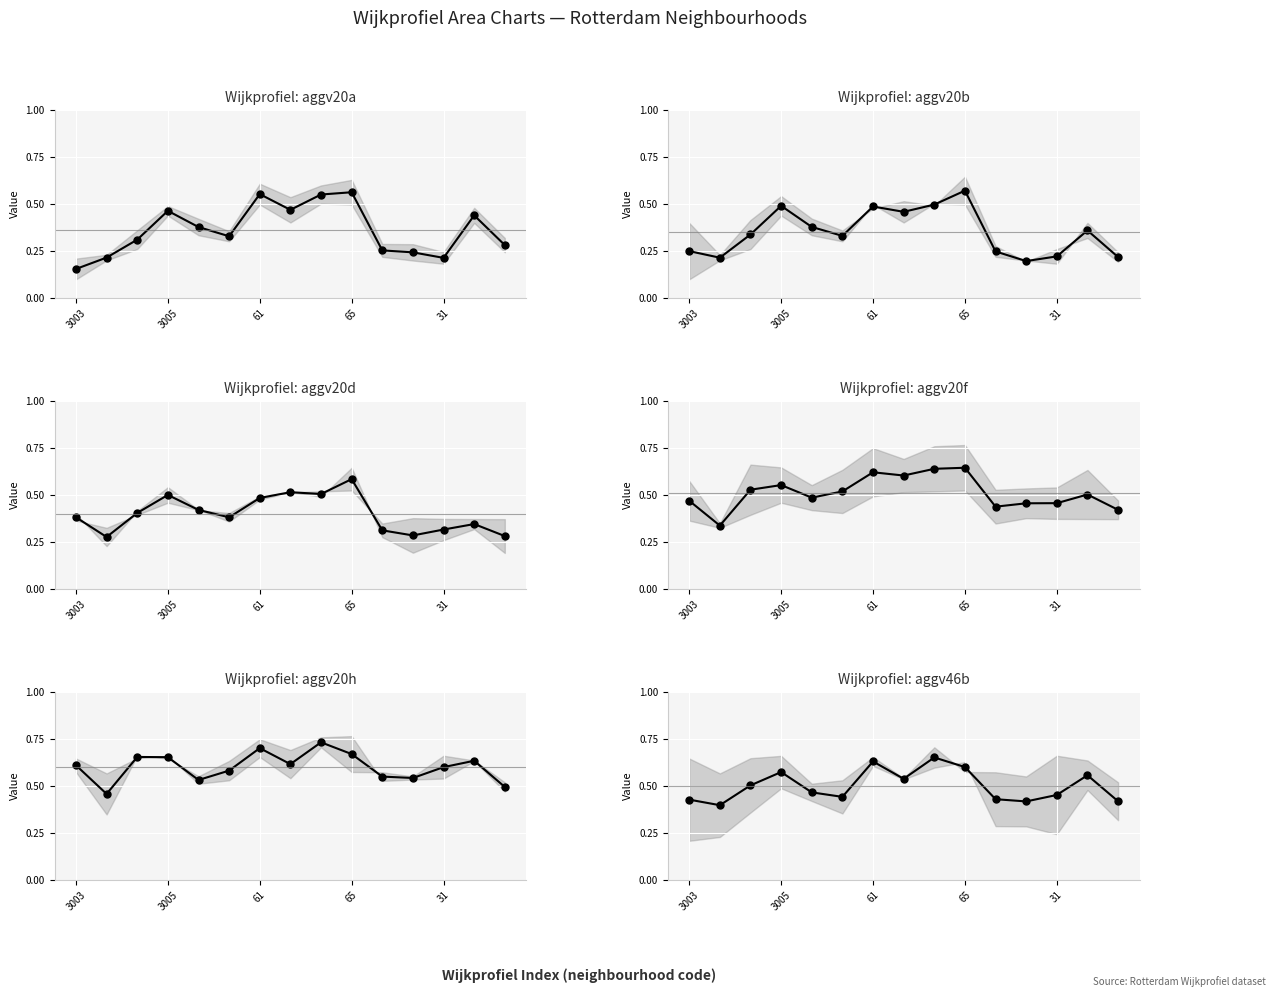

The value of mean(aggv20b,aggv20d) at 3005 is 0.8. True or false?

False